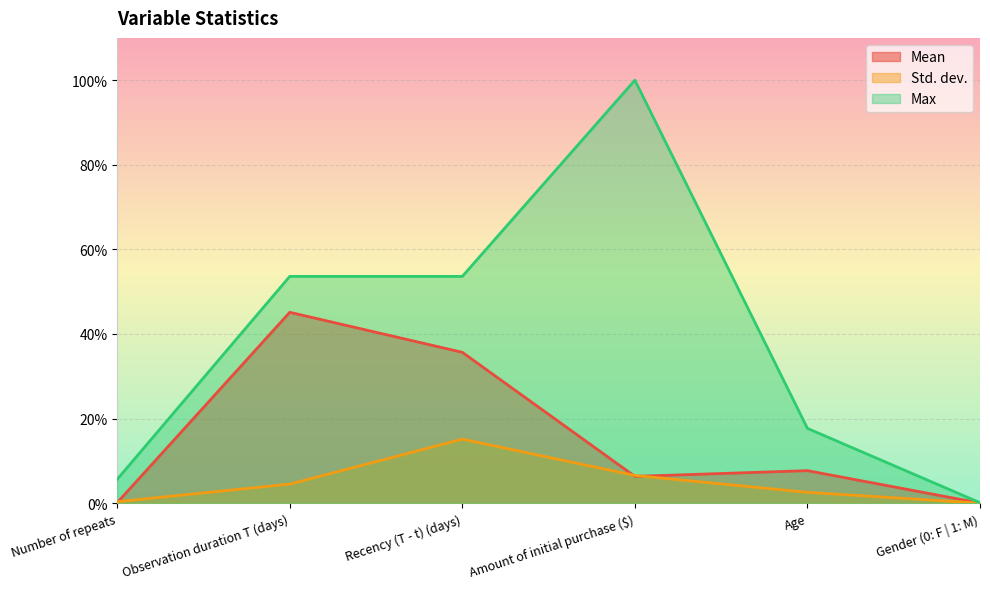

Which has a higher value, Age or Number of repeats?

Age